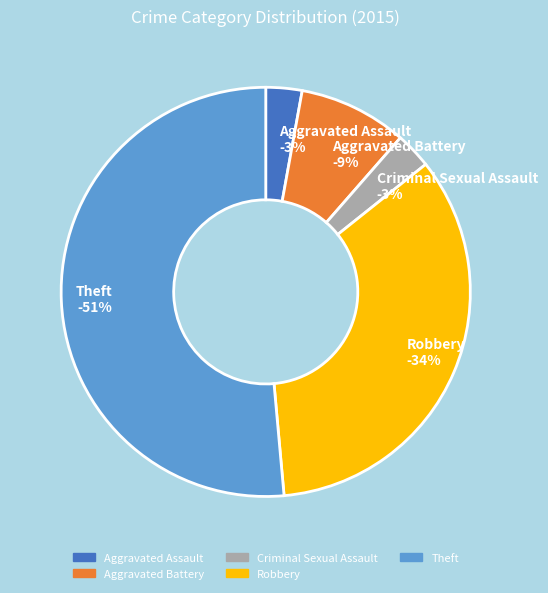

What is the smallest slice in the pie chart?

Aggravated Assault